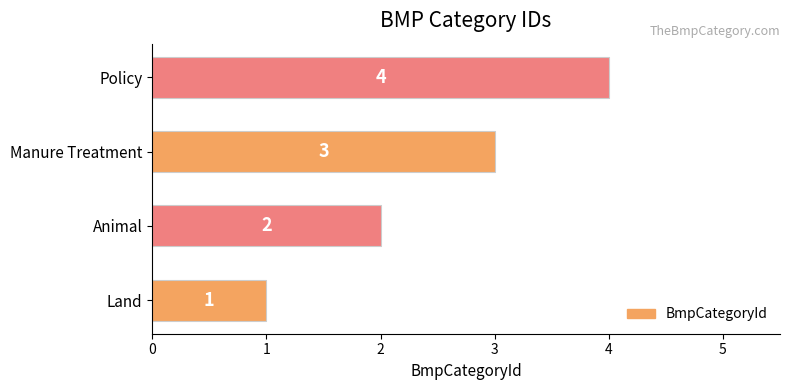

What is the sum of all values?

10